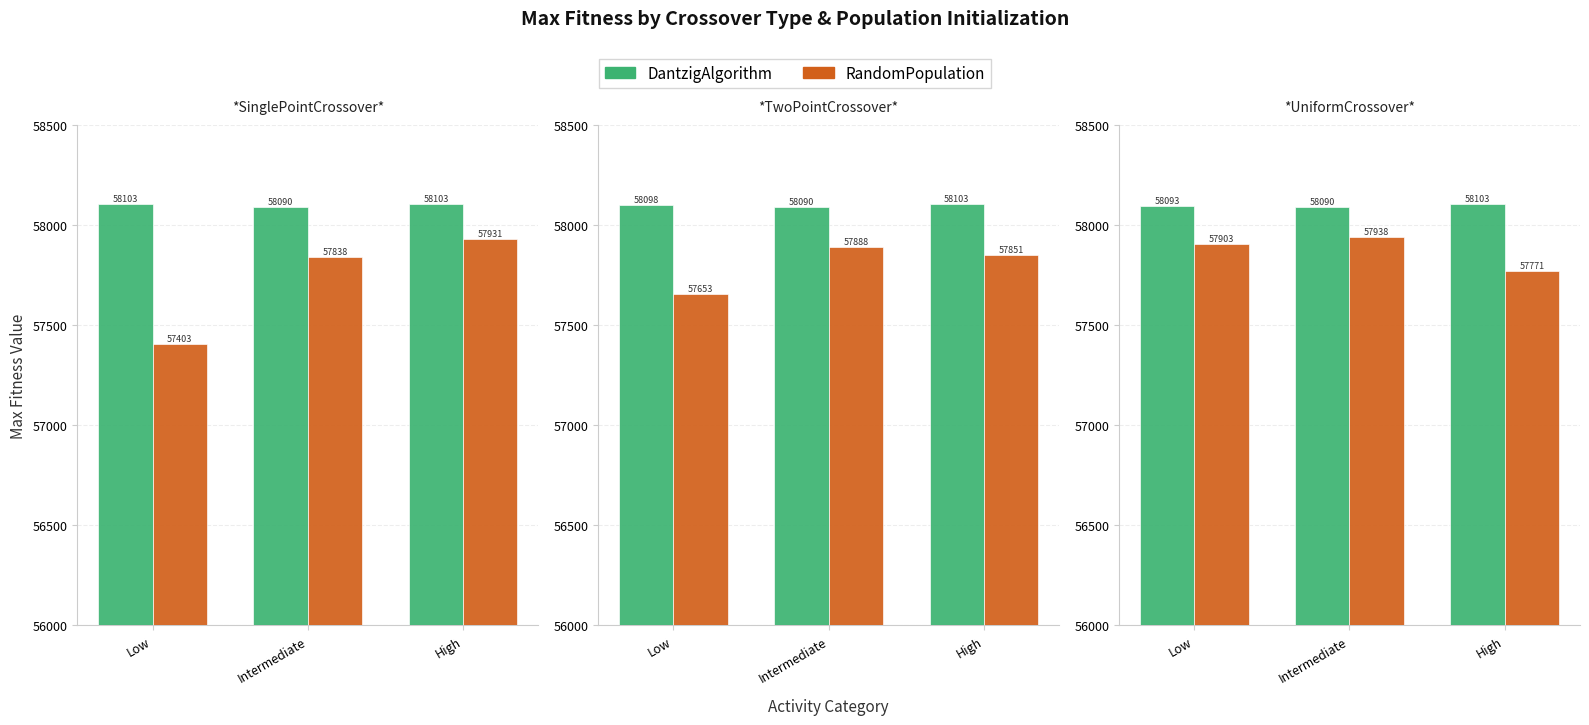

The value of RandomPopulation at Intermediate is 57938. True or false?

True